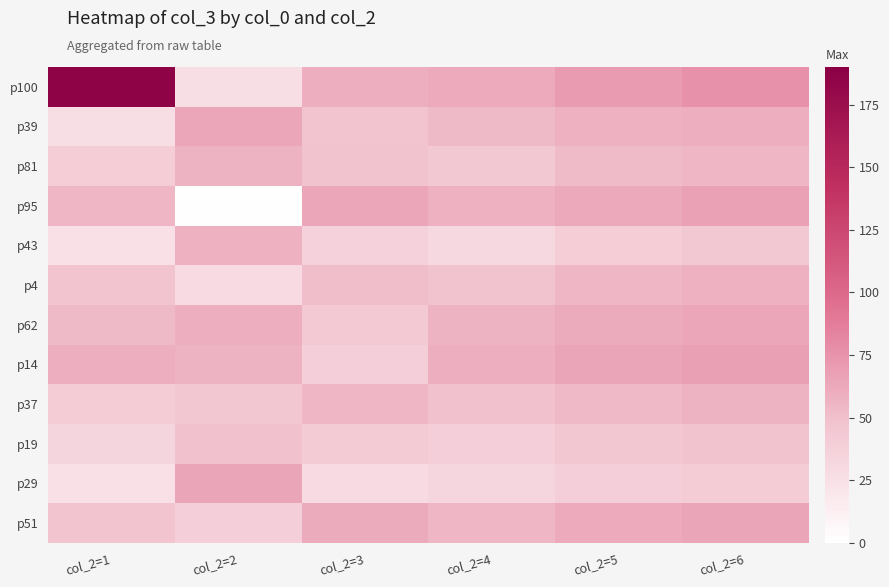

What is the total value across all series at col_2=4?

588